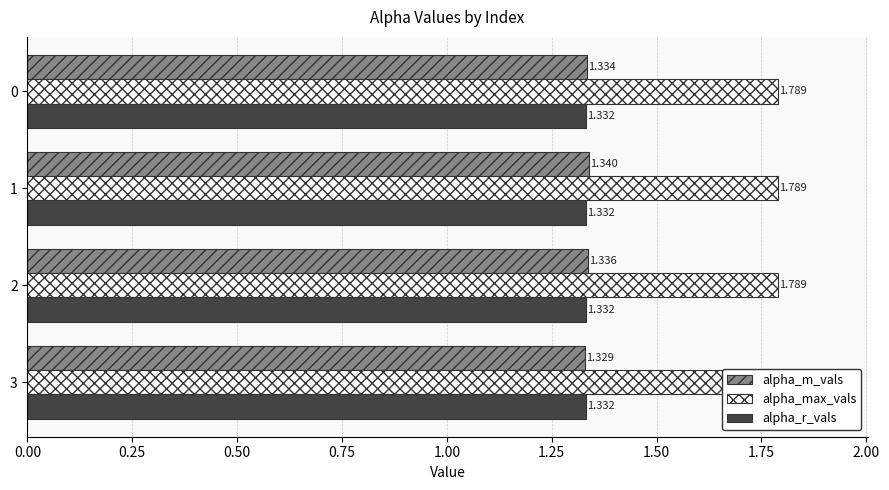

What is the value of the alpha_m_vals bar at the 1st from the left?

1.3